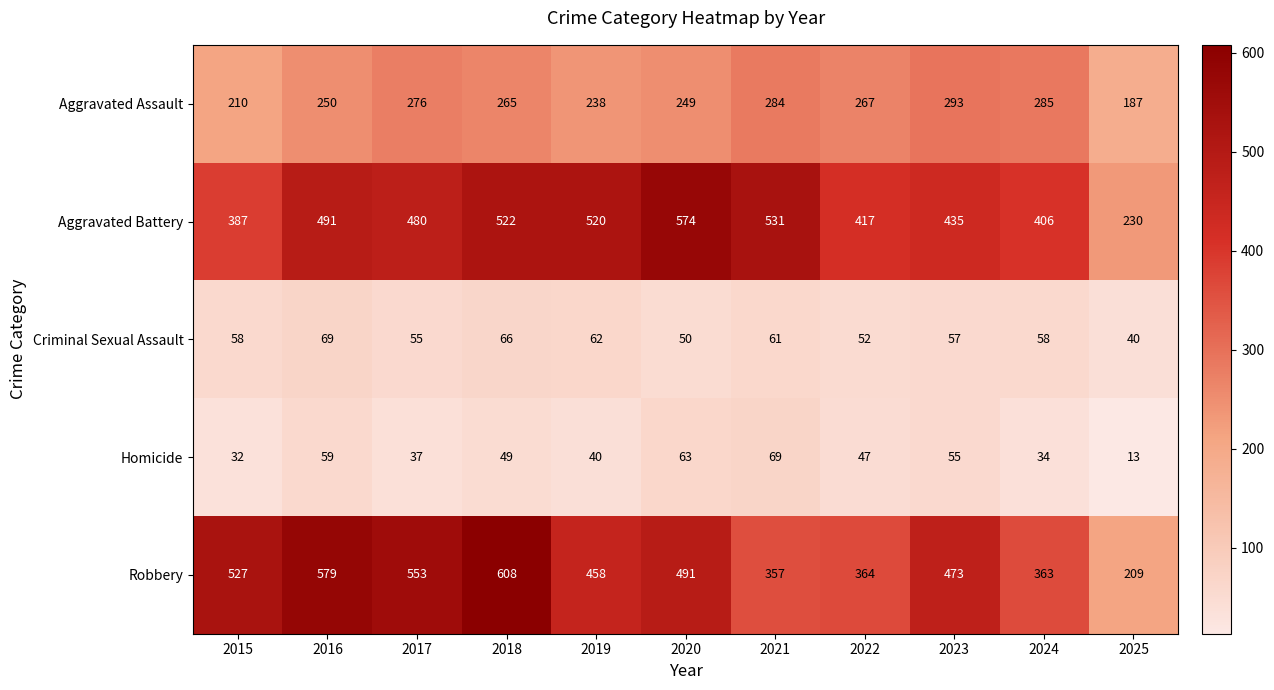

What is the difference between the second highest and minimum values in the Aggravated Assault series?

98